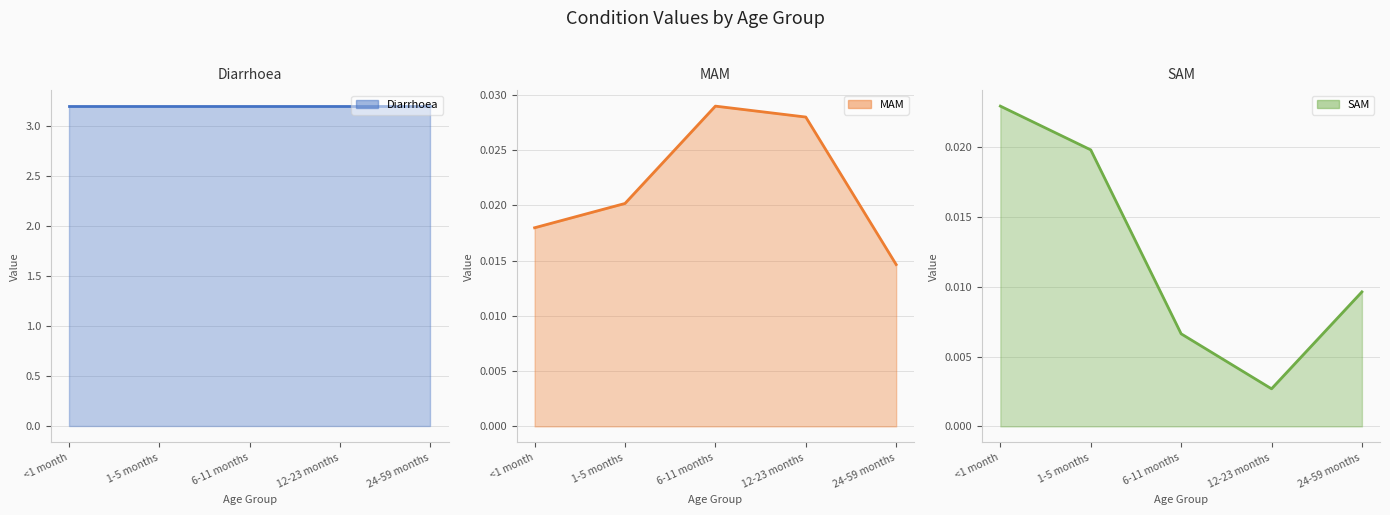

List the labels in order of SAM line value, smallest first.

12-23 months, 6-11 months, 24-59 months, 1-5 months, <1 month